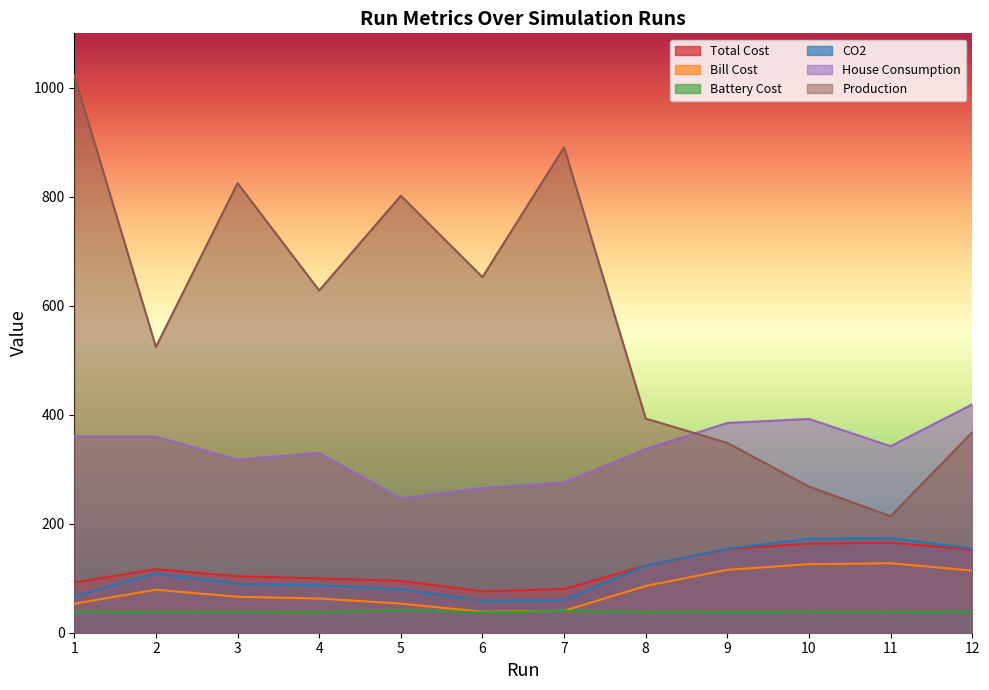

True or false: Production has a value of 1808.2 at 1.

False